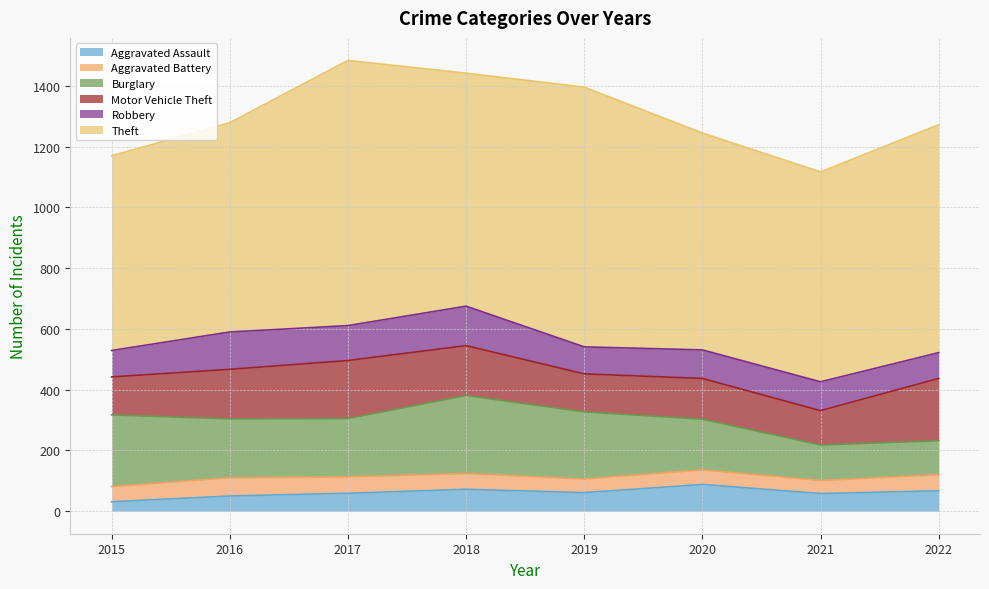

Rank the series at 2020 from lowest to highest value.

Aggravated Battery, Aggravated Assault, Robbery, Motor Vehicle Theft, Burglary, Theft